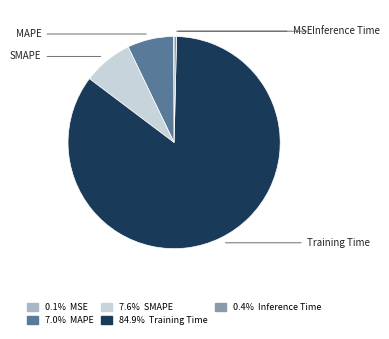

Does any single category account for the majority?

Yes